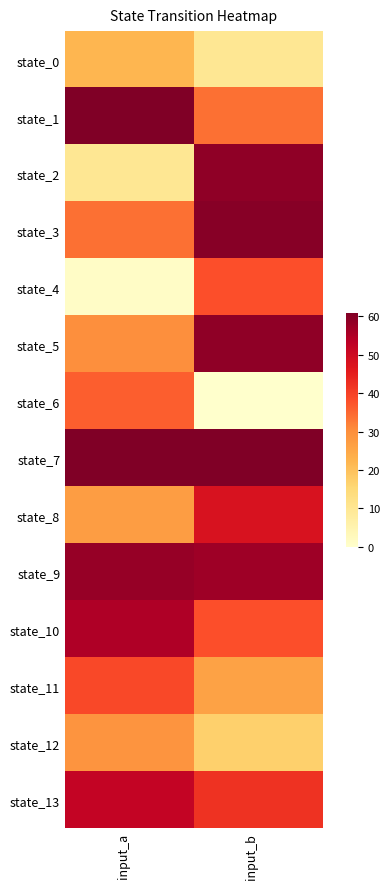

What is the maximum value shown in the chart?

61